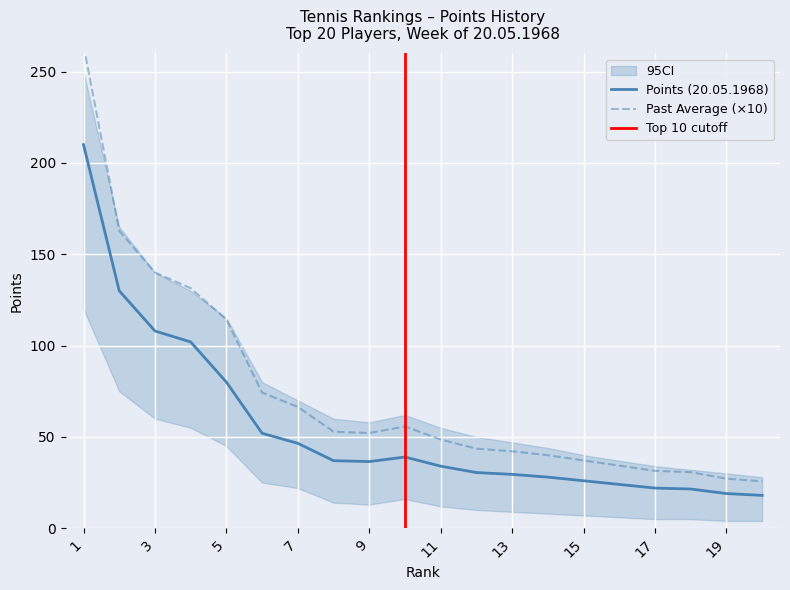

What is the average value of the Points (20.05.1968) series?

54.7